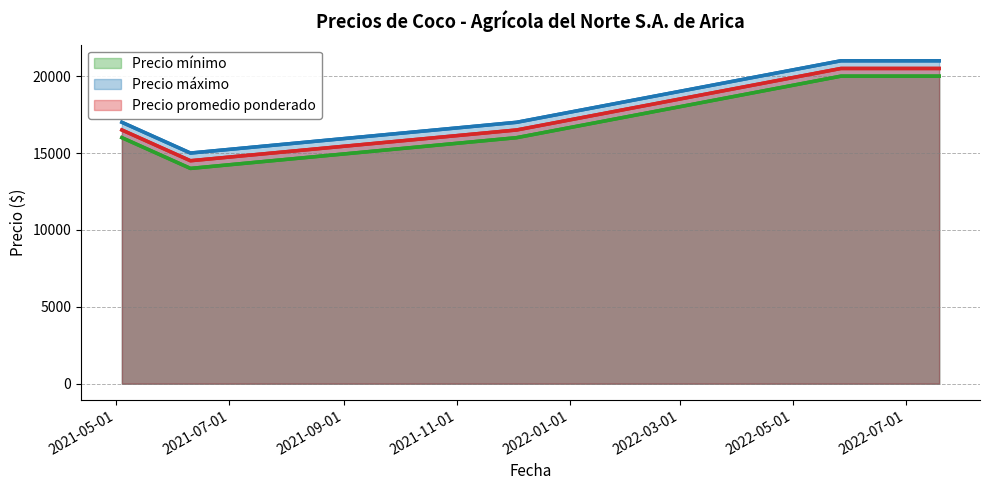

Between 2021-05-01 and 2022-01-01, which series saw the biggest shift?

Precio mínimo